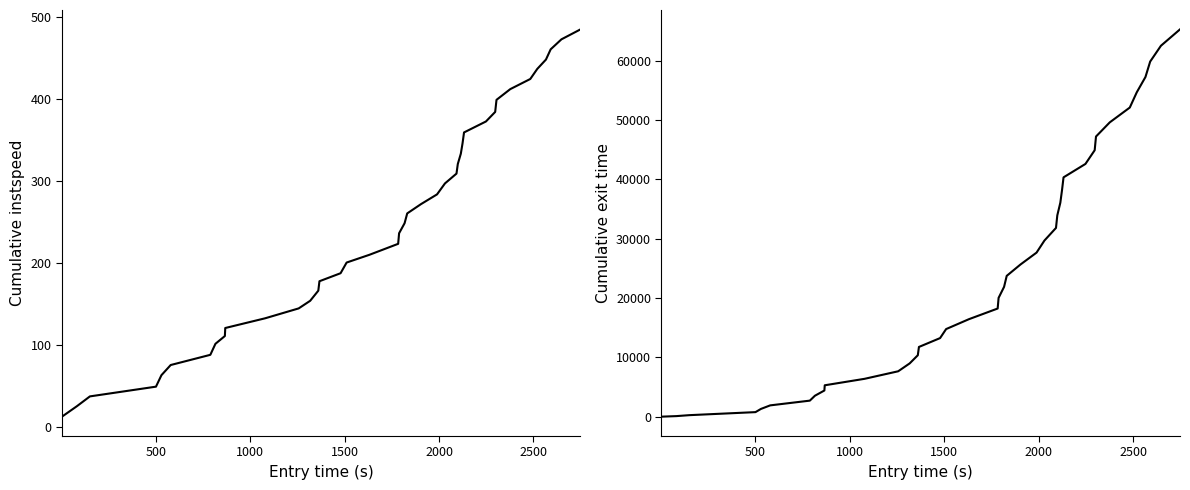

Is it true that exit equals 7941.4 at 8?

False